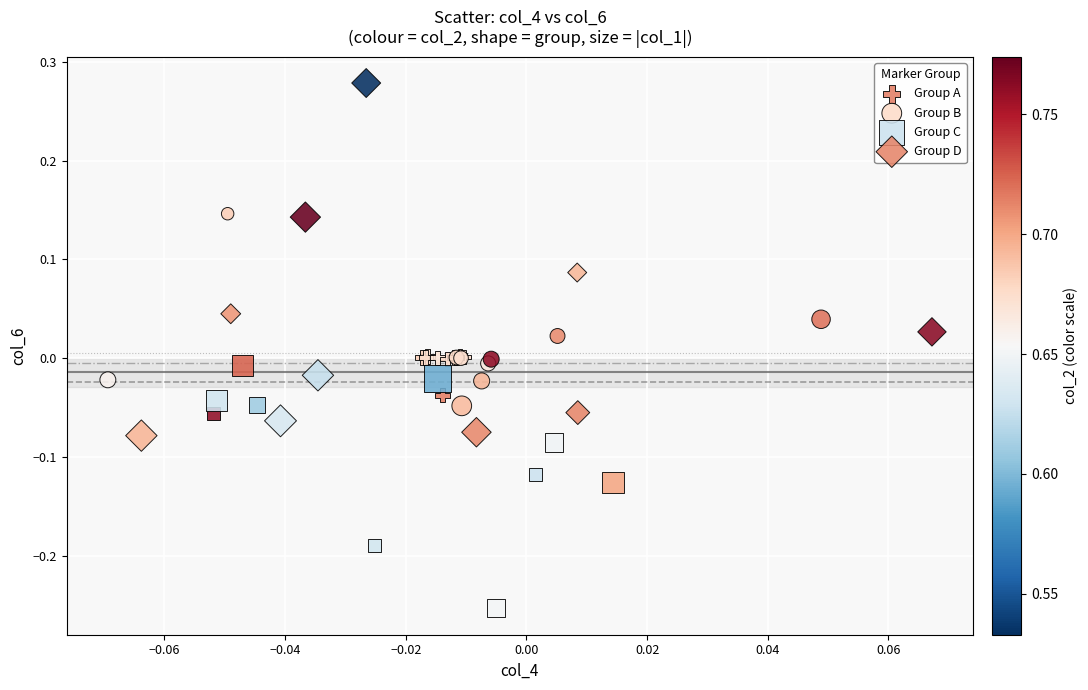

What are all the series names shown in the legend?

Group A, Group B, Group C, Group D